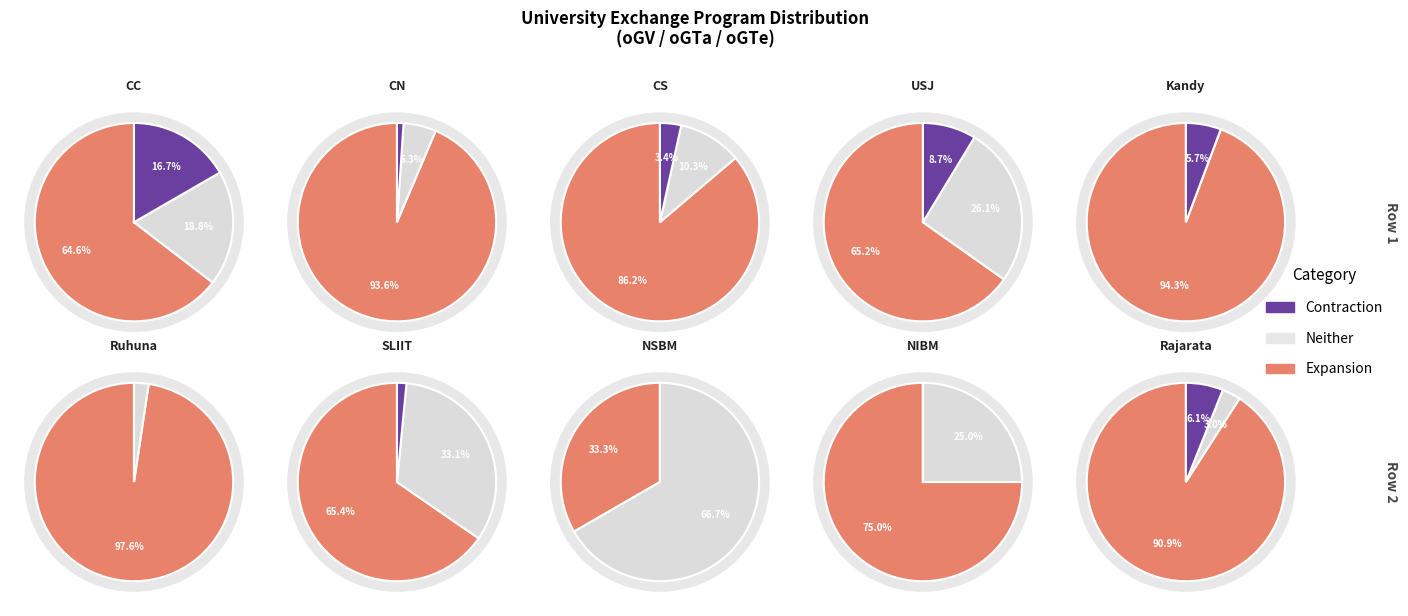

To the nearest percent, what is the combined percentage of Rajarata and Ruhuna?

10%